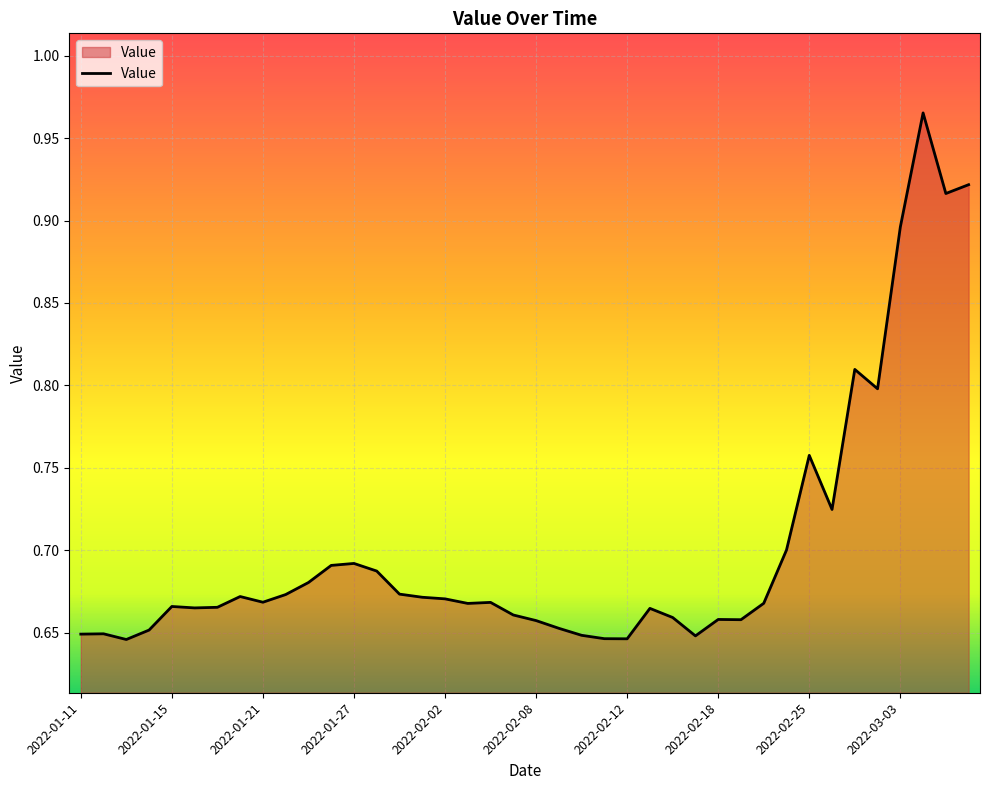

What is the difference between the maximum and minimum values?

0.3